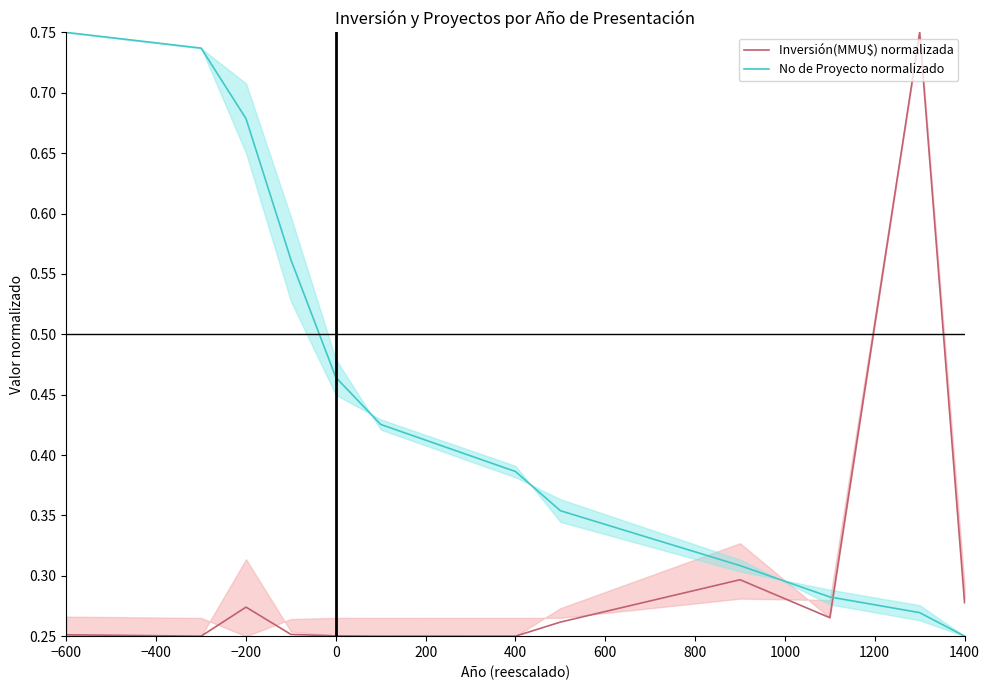

Reading right to left, transcribe all the data shown in this chart.

Inversión(MMU$) normalizada: 0.3	0.8	0.3	0.3	0.3	0.2	0.2	0.3	0.2	0.3	0.3	0.3	0.2	0.3
No de Proyecto normalizado: 0.2	0.3	0.3	0.3	0.4	0.4	0.4	0.4	0.4	0.5	0.6	0.7	0.7	0.8